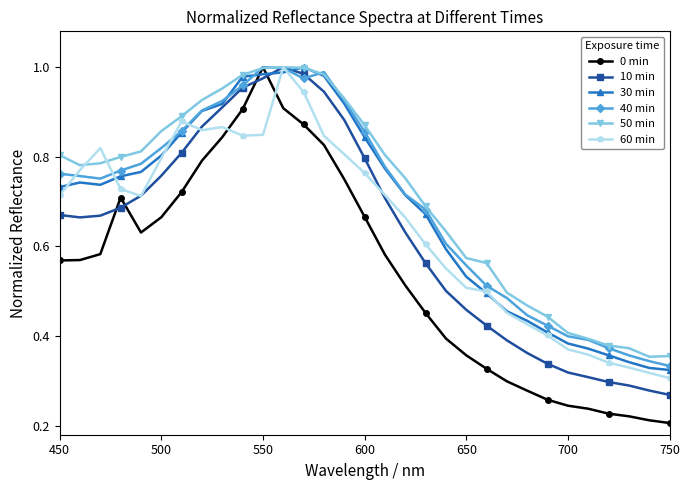

At how many categories does at least one series exceed 0?

31